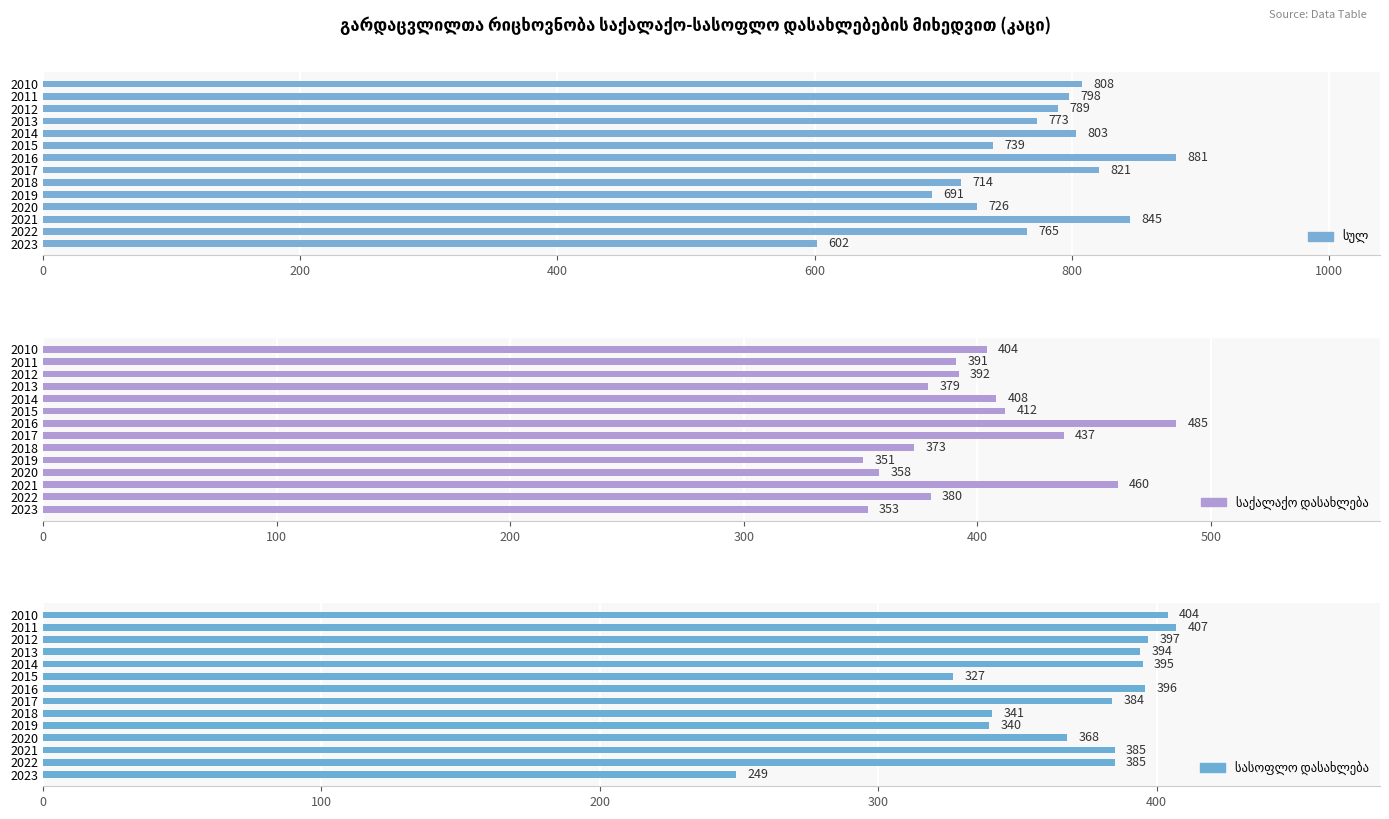

Rank the series at 2013 from highest to lowest value.

სულ, სასოფლო დასახლება, საქალაქო დასახლება